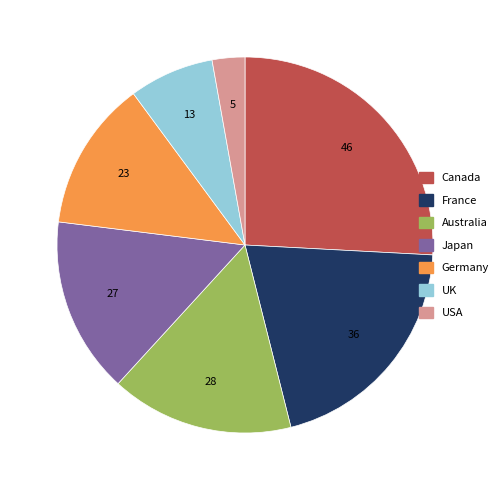

Between France and Australia, which is larger?

France